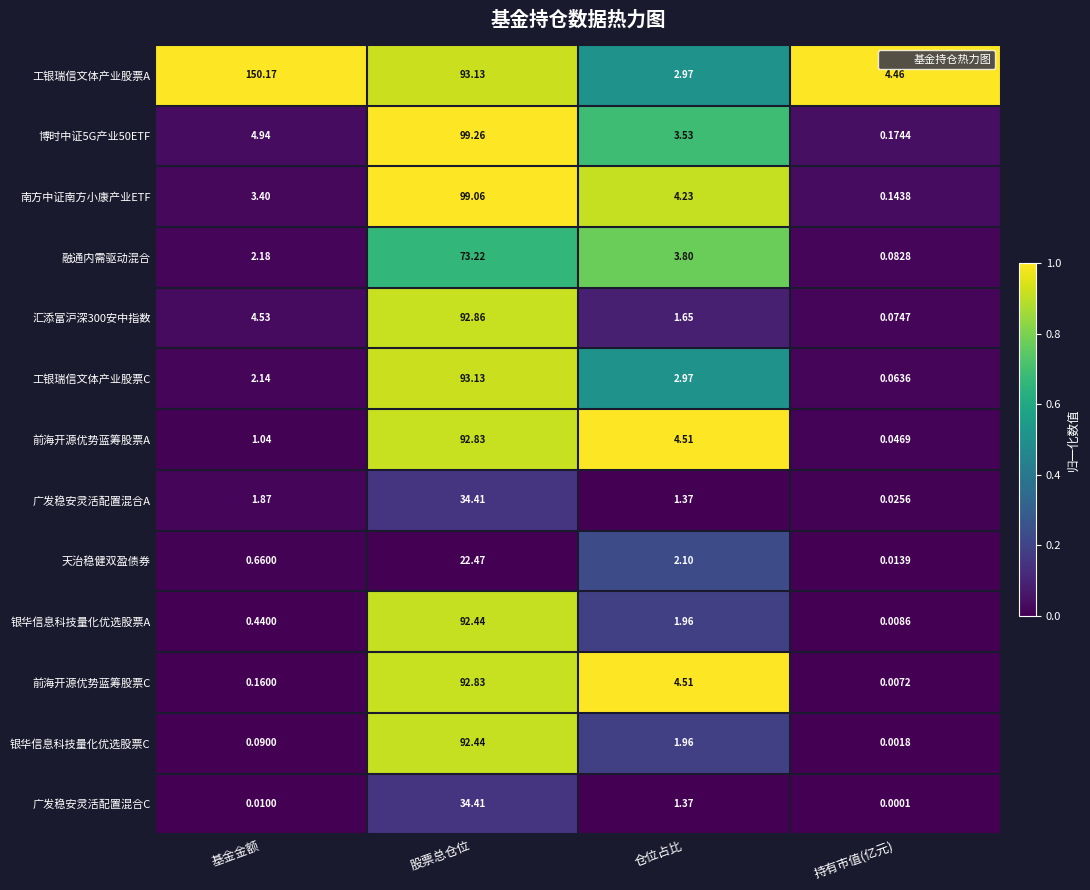

At which label does 融通内需驱动混合 reach its peak?

股票总仓位